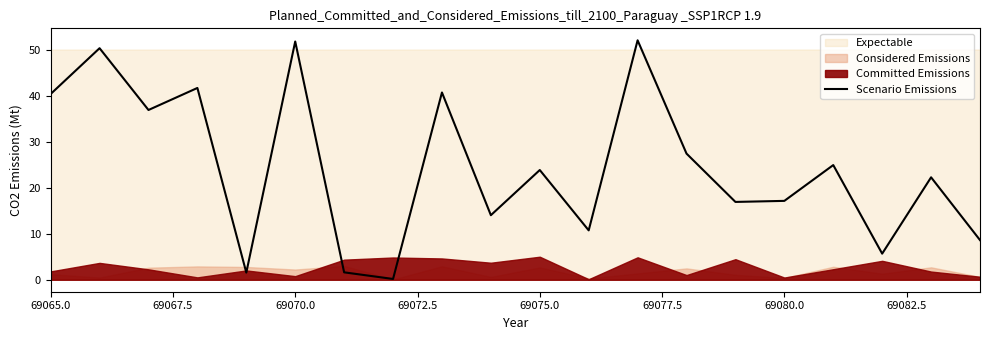

Reading right to left, what are all the values shown in this chart?

8.6	22.2	5.7	24.9	17.1	16.9	27.4	52.0	10.7	23.8	14.0	40.7	0.2	1.6	51.7	1.6	41.7	36.9	50.3	40.3